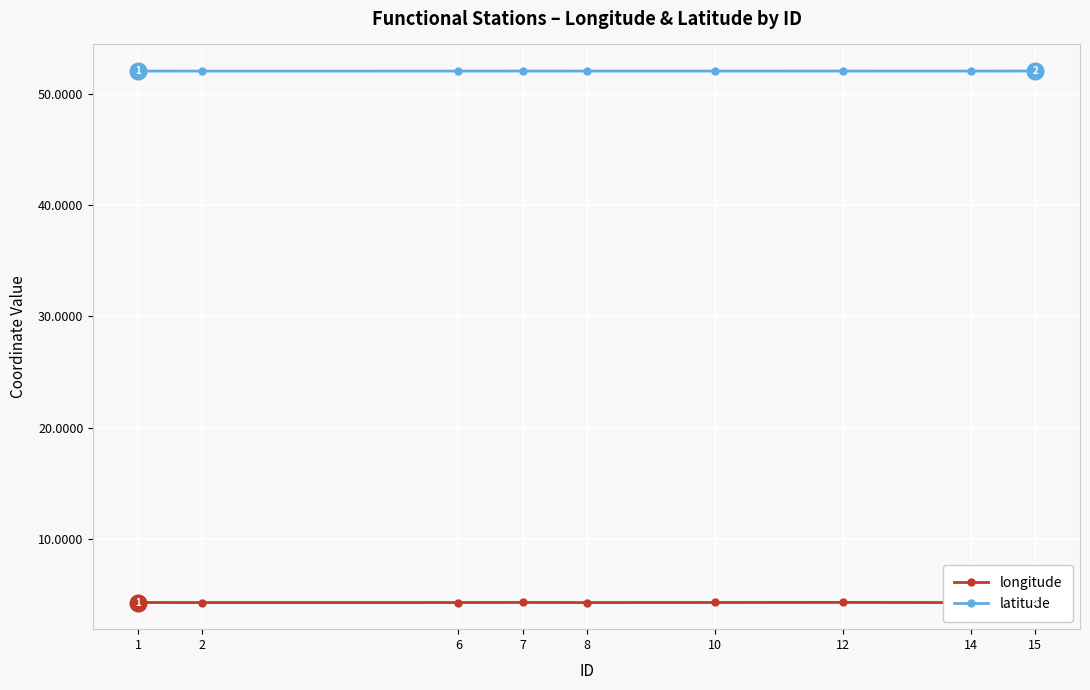

At how many categories does at least one series exceed 35?

9